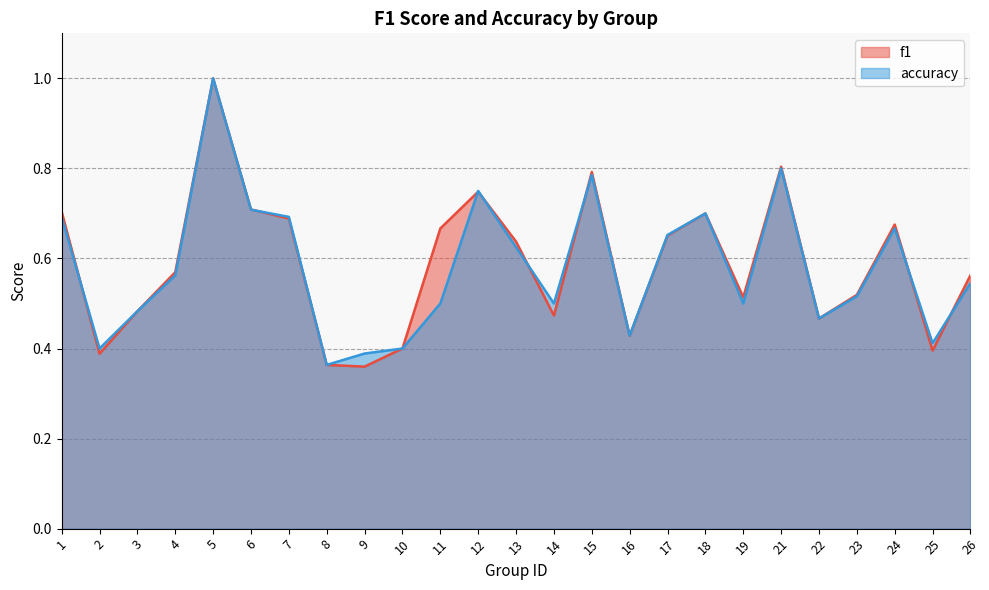

True or false: accuracy and f1 cross at least once.

True